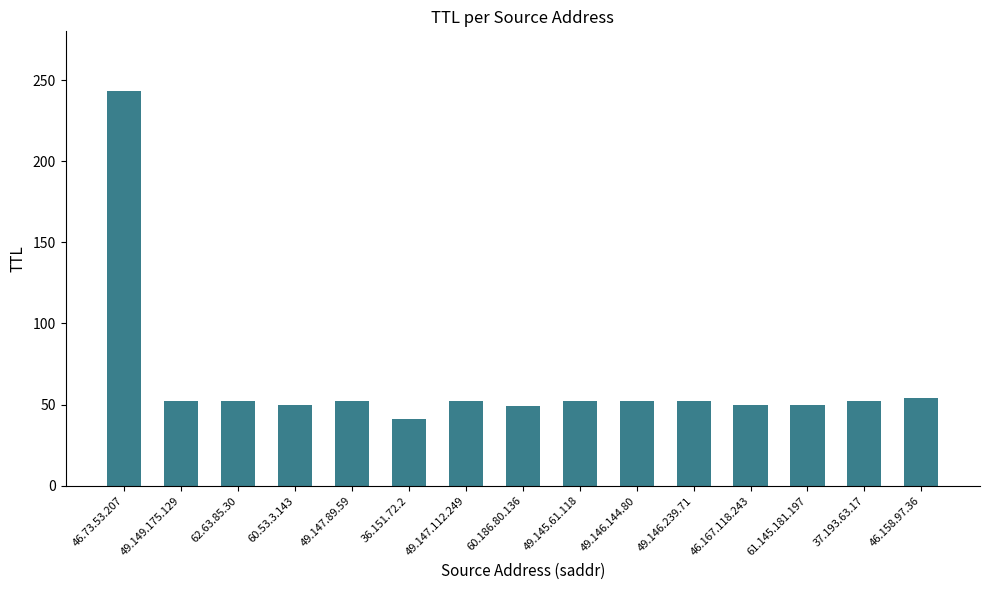

What is the value of the 6th bar from the left?

41